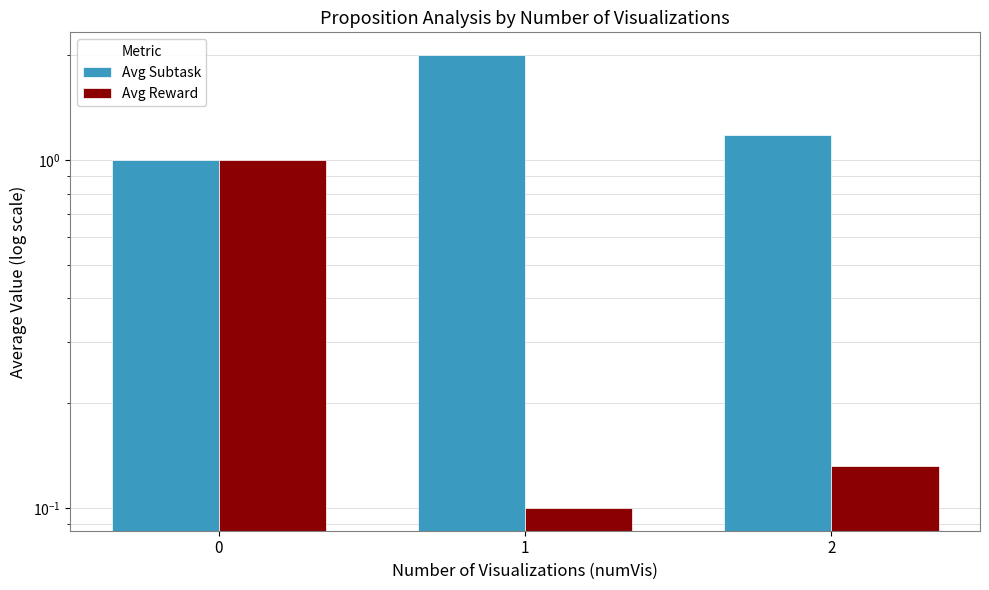

What is the average value of the Avg Subtask series?

1.4